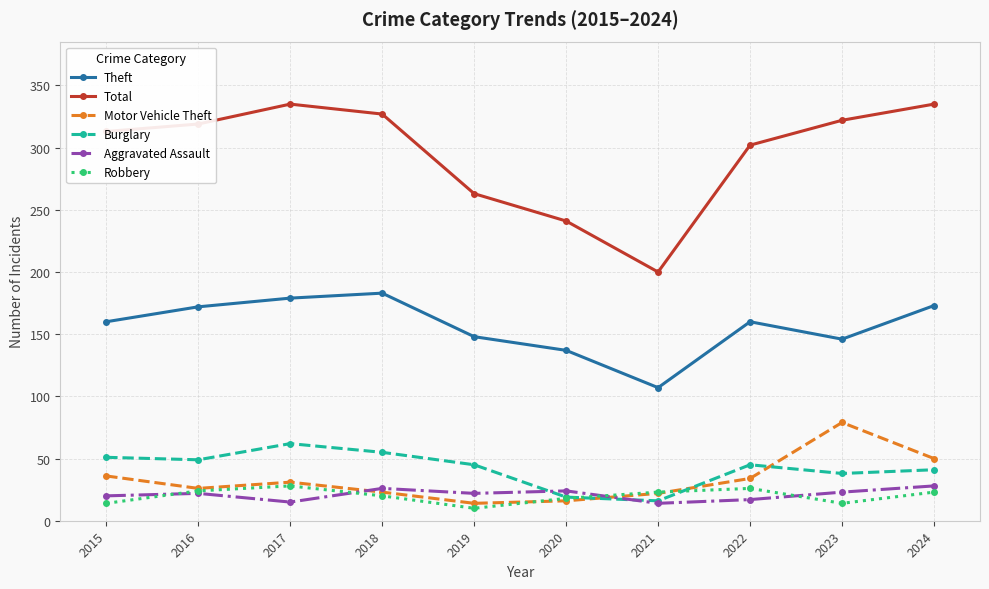

What is the value of the Robbery point at the 5th from the left?

10